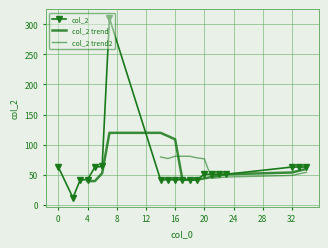

What is the maximum value shown in the chart?

310